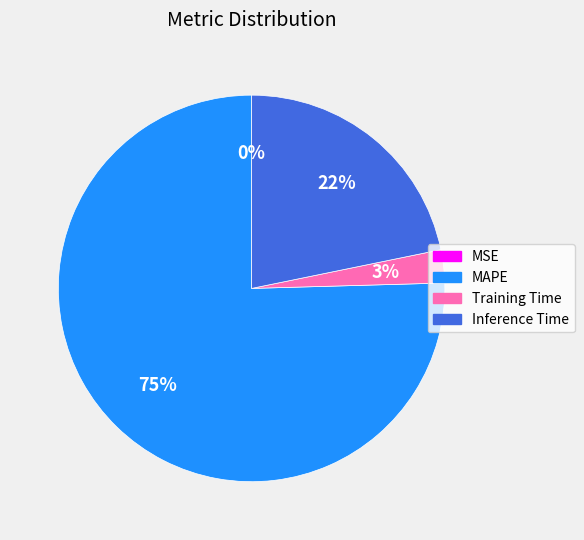

Is MAPE the majority of the pie?

Yes